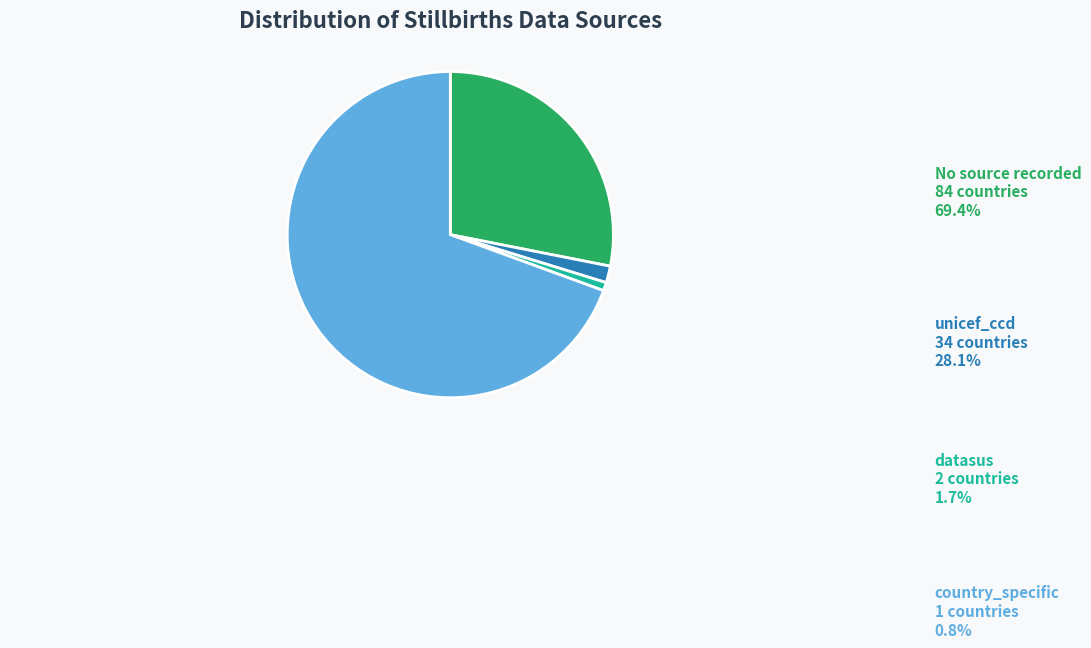

Is there a majority slice in this chart?

Yes